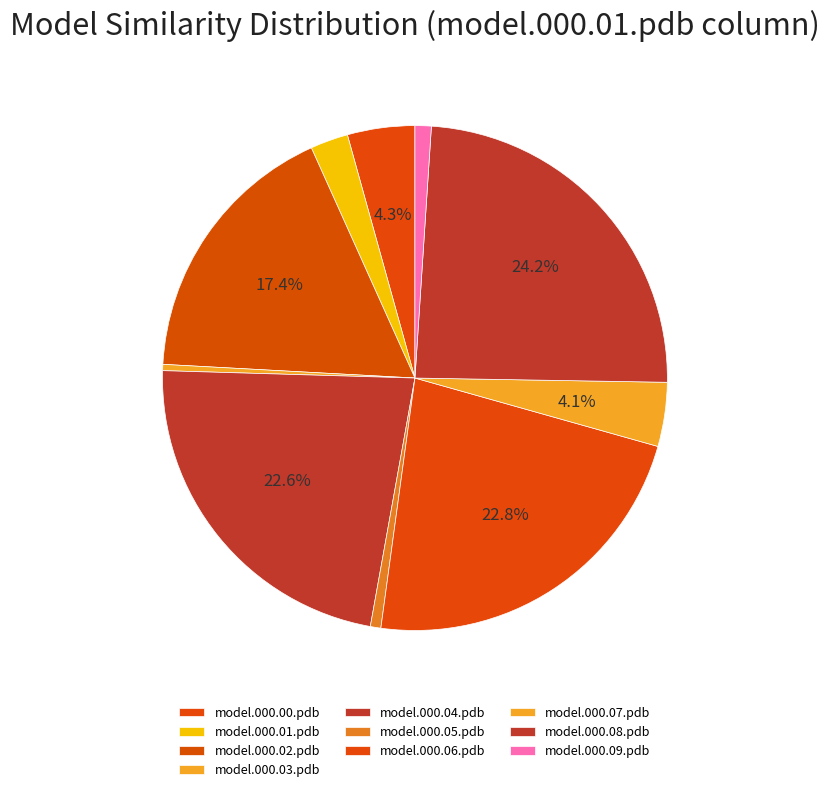

To the nearest percent, what is the combined percentage of model.000.00.pdb and model.000.02.pdb?

22%